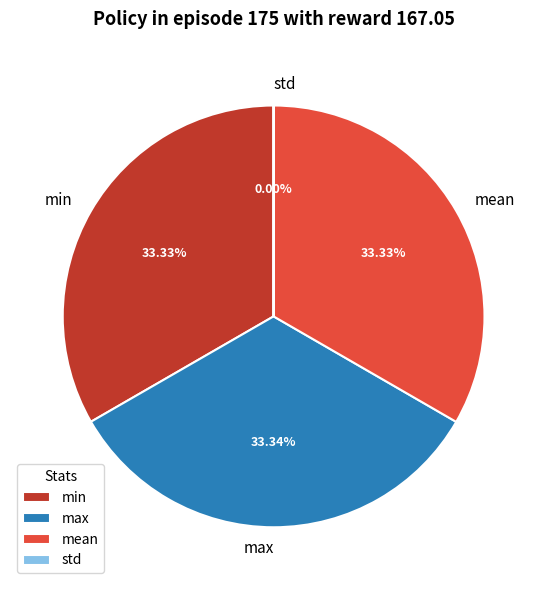

To the nearest percent, what is the difference between the largest and smallest slice percentages?

33%